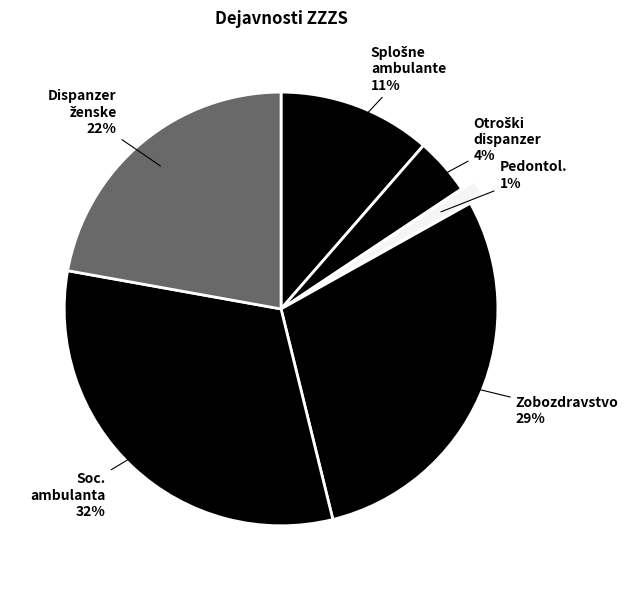

How many slices are in this pie chart?

6